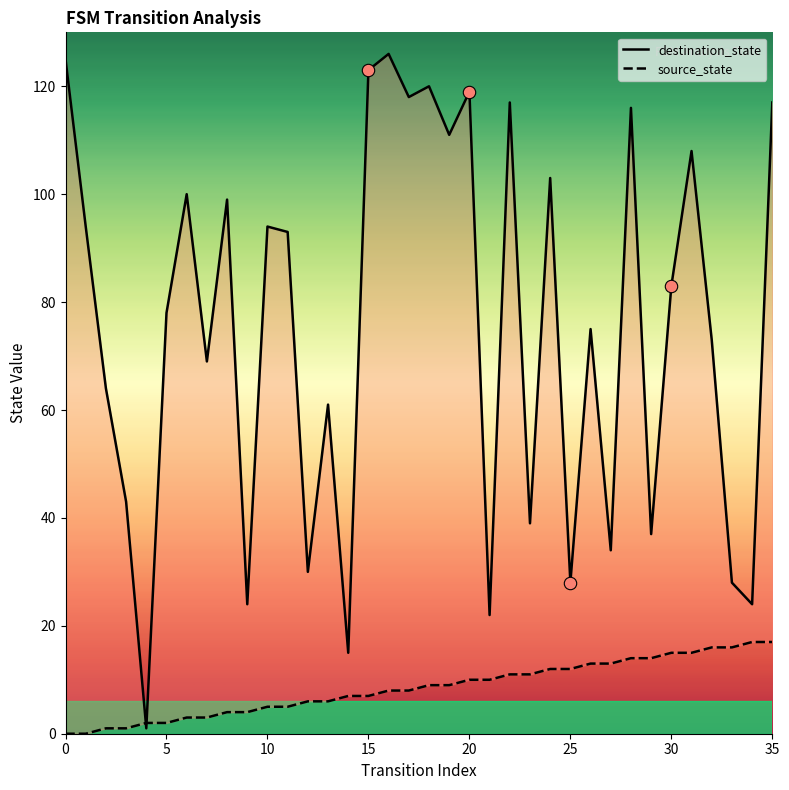

At how many categories does at least one series exceed 89?

17